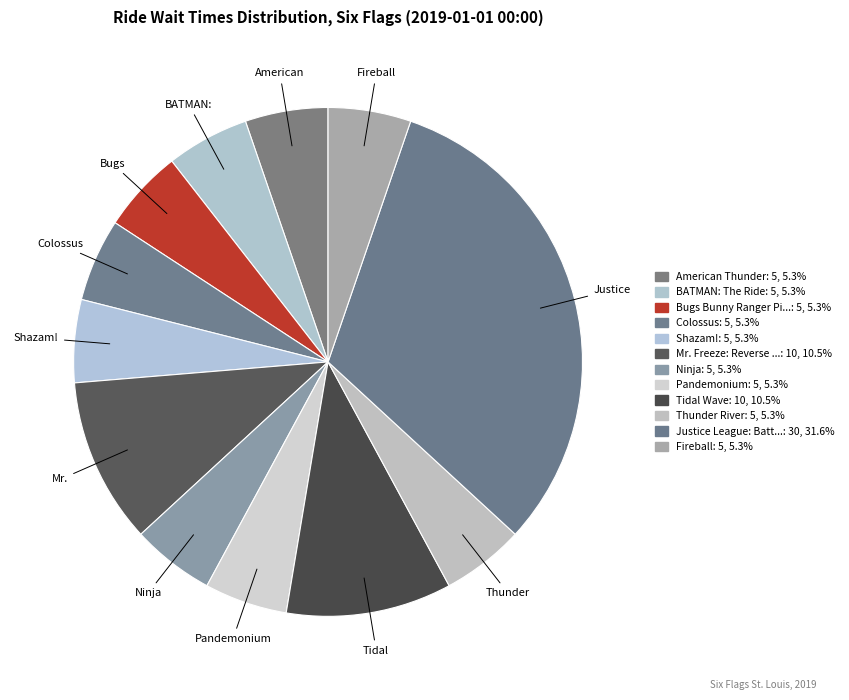

Rank the categories by value from lowest to highest.

American Thunder, BATMAN: The Ride, Bugs Bunny Ranger Pilots, Colossus, Shazam!, Ninja, Pandemonium, Thunder River, Fireball, Mr. Freeze: Reverse Blast, Tidal Wave, Justice League: Battle for Metropolis